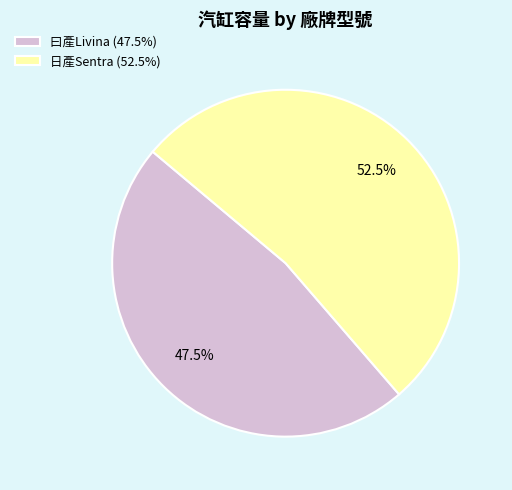

What is the majority slice?

日產Sentra (52.5%)